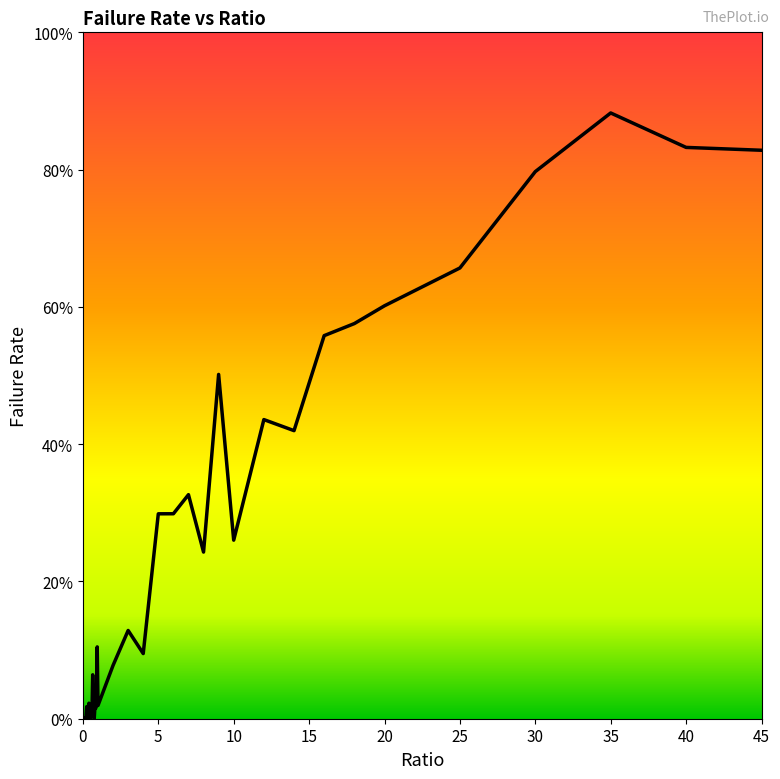

Does the chart display data point markers on the line(s)?

No